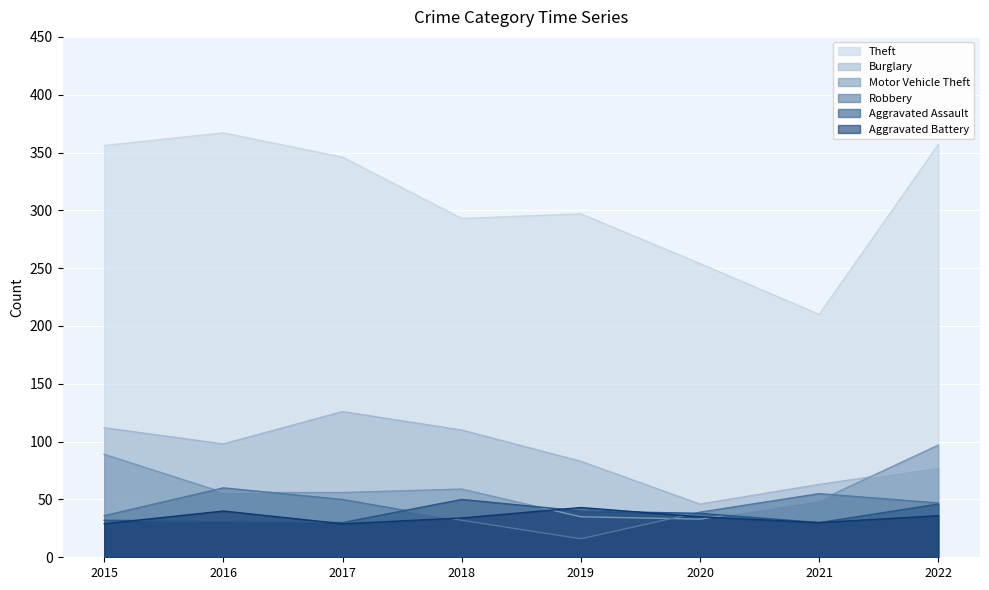

Which category has the highest value in the Aggravated Assault series?

2018